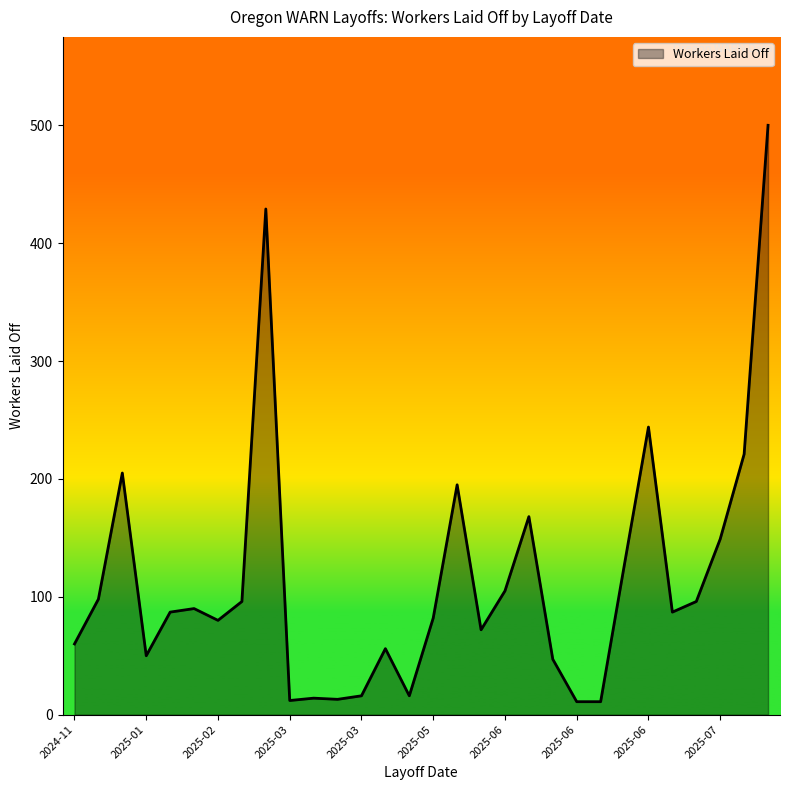

What is the greatest value displayed?

500